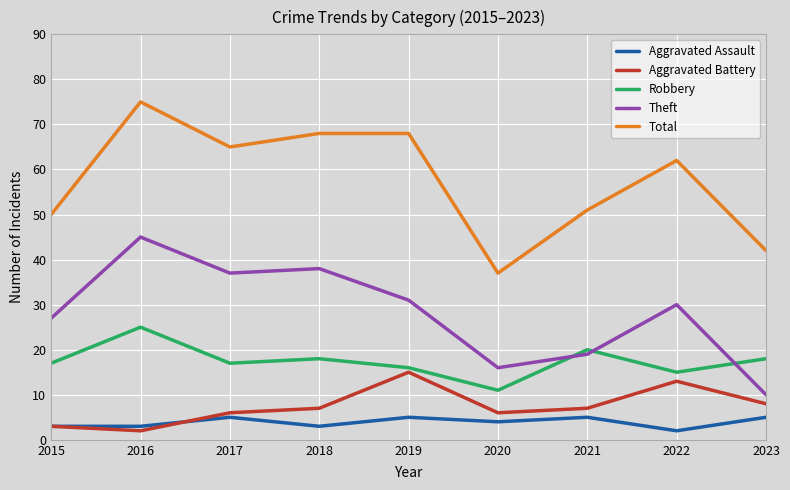

Reading right to left, transcribe all the data shown in this chart.

Aggravated Assault: 5	2	5	4	5	3	5	3	3
Aggravated Battery: 8	13	7	6	15	7	6	2	3
Robbery: 18	15	20	11	16	18	17	25	17
Theft: 10	30	19	16	31	38	37	45	27
Total: 42	62	51	37	68	68	65	75	50